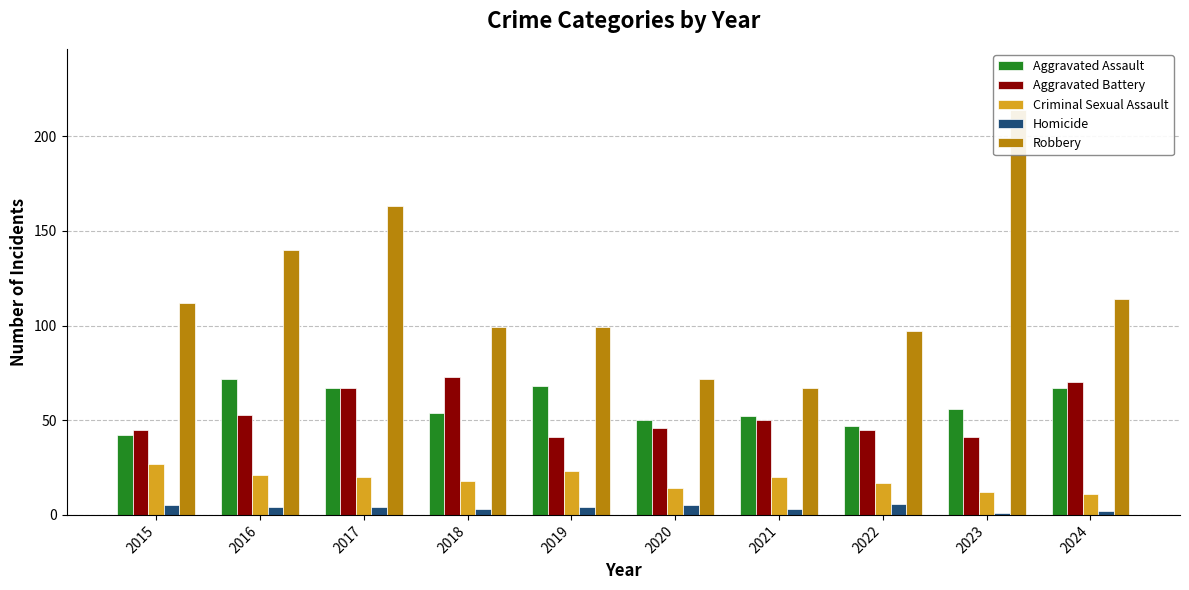

The Aggravated Battery series shows 23 at 2022. True or false?

False